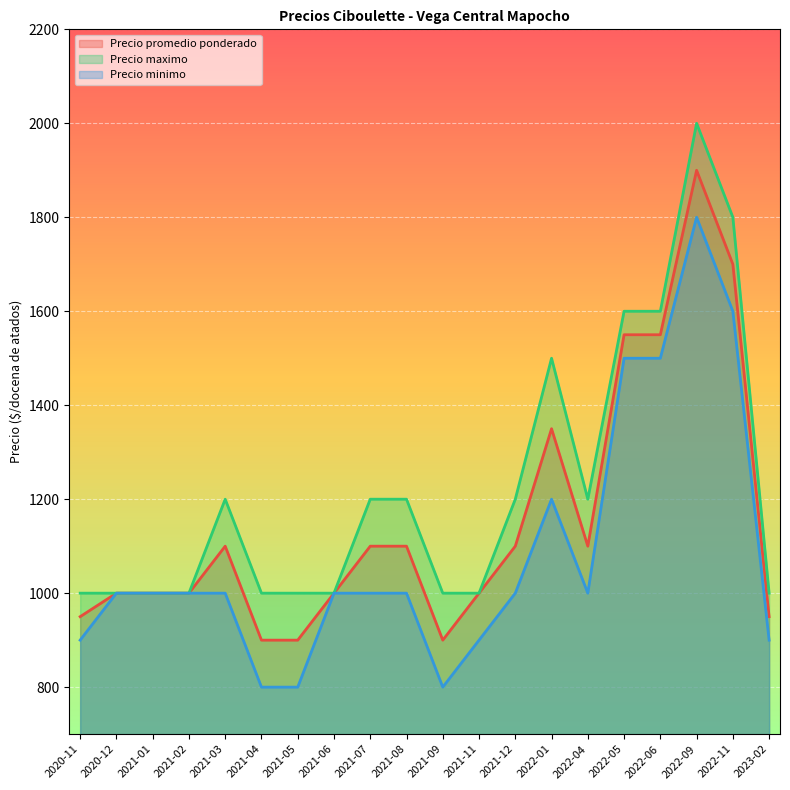

Which series changed the most between 2020-12 and 2021-07?

Precio maximo